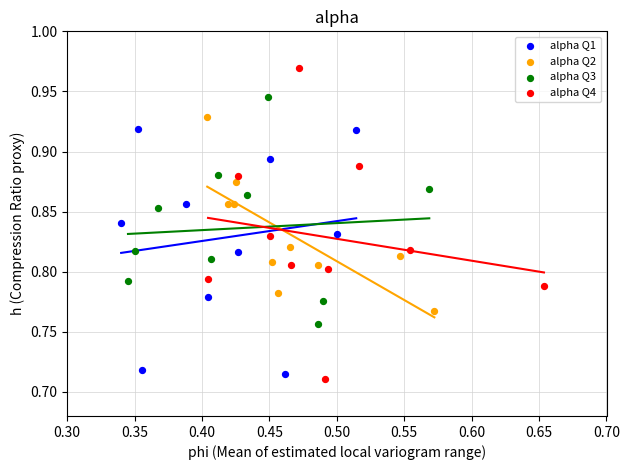

Which series reaches the maximum Y coordinate?

alpha Q4